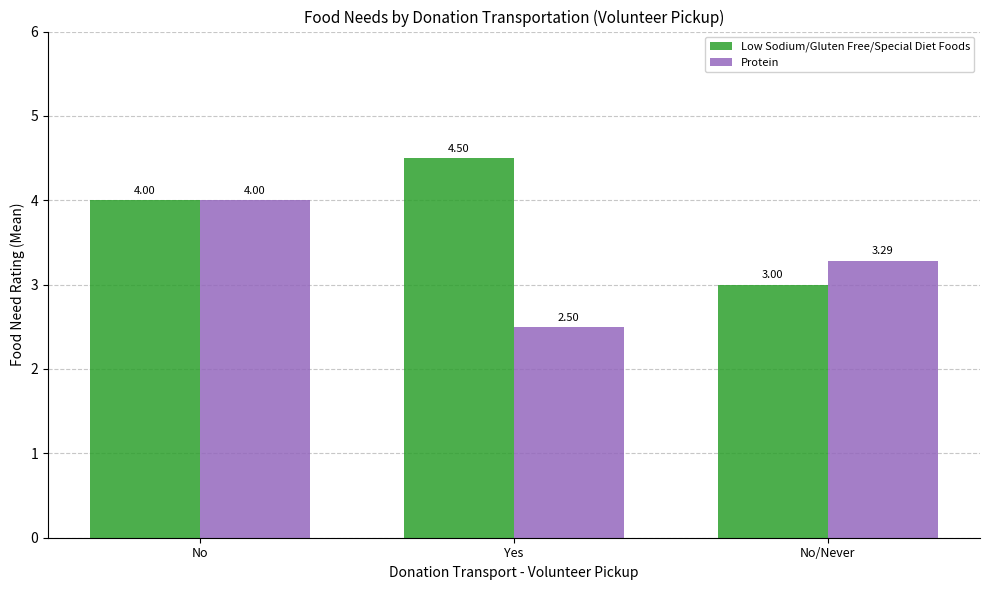

Reading left to right, what are all the values shown in this chart?

Low Sodium/Gluten Free/Special Diet Foods: 4.0	4.5	3.0
Protein: 4.0	2.5	3.3